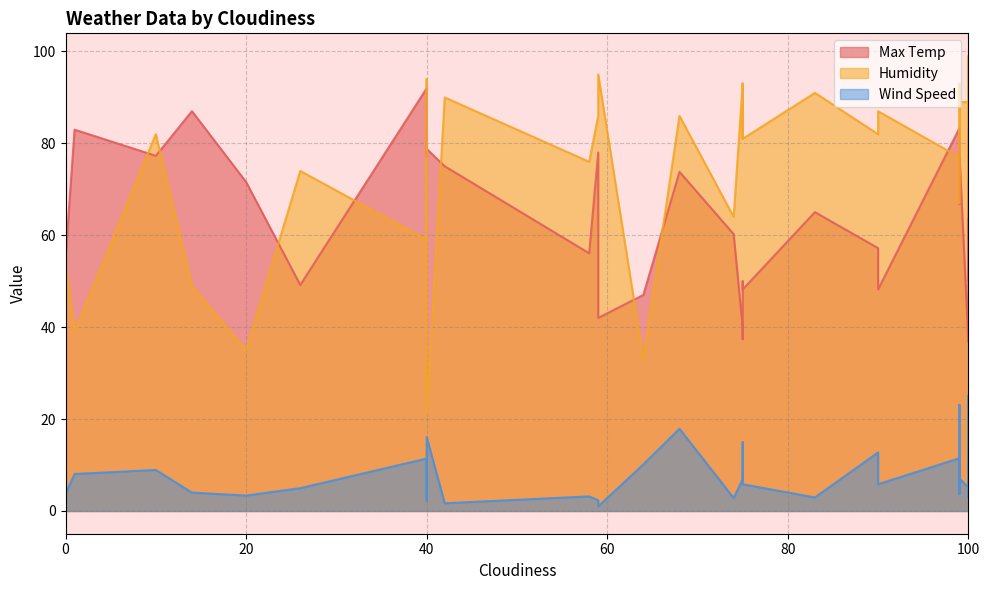

At which category is the sum across all series the highest?

7